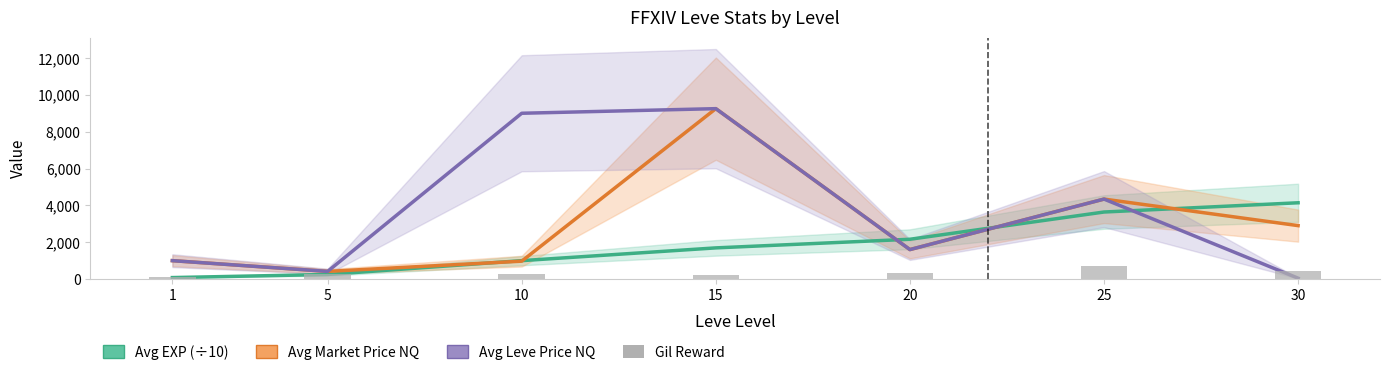

Reading left to right, list all the values displayed in this chart.

Avg EXP (÷10): 1=80	5=249	10=999	15=1692	20=2160	25=3639	30=4141
Avg Market Price NQ: 1=999	5=416	10=971	15=9250	20=1600	25=4341	30=2900
Avg Leve Price NQ: 1=999	5=416	10=9000	15=9250	20=1600	25=4341	30=47
Gil Reward: 1=113	5=293	10=284	15=234	20=344	25=715	30=440